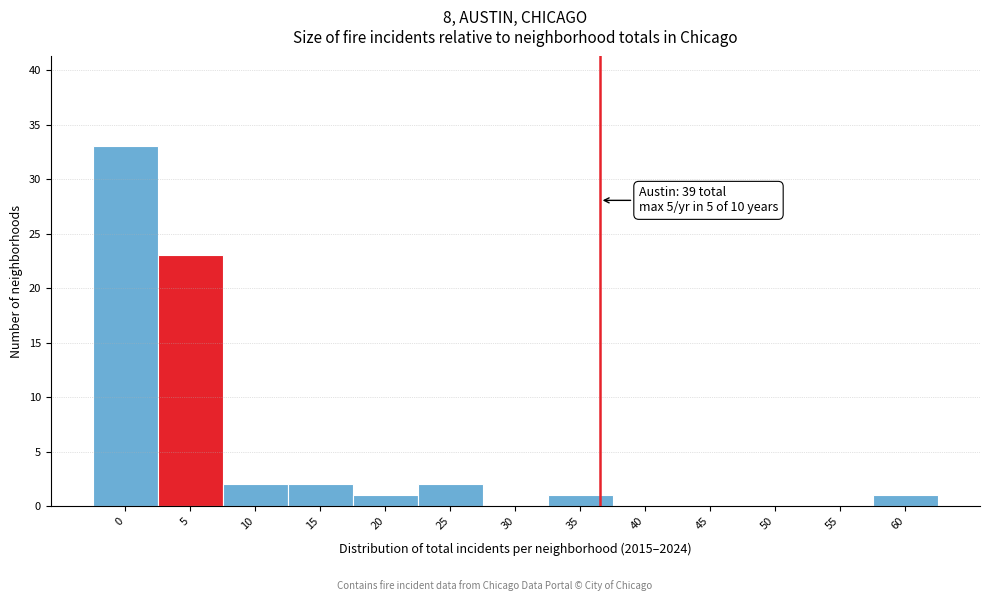

Reading right to left, extract all data points from this chart.

60=1	55=0	50=0	45=0	40=0	35=1	30=0	25=2	20=1	15=2	10=2	5=23	0=33